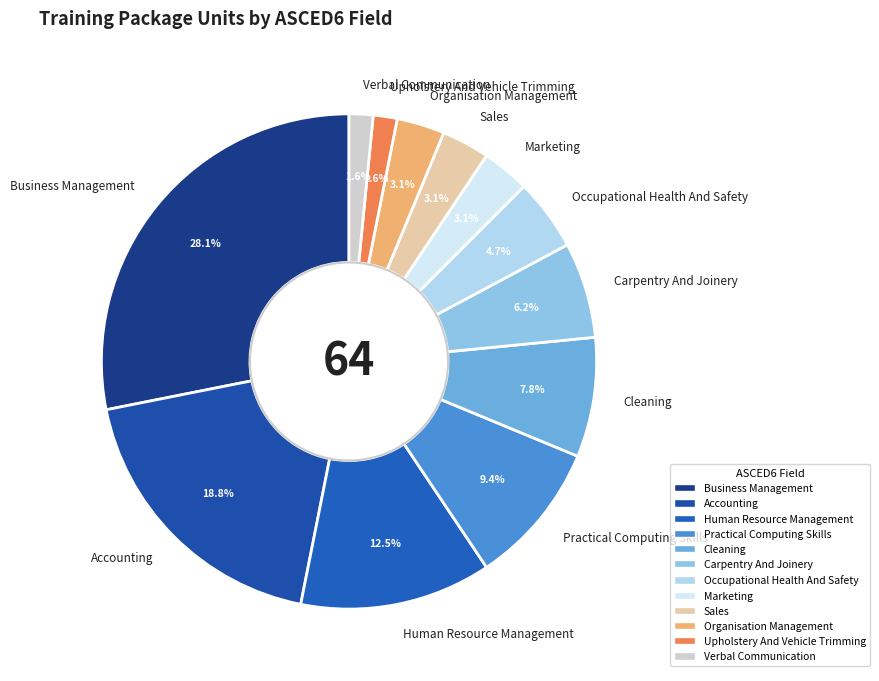

What percentage is the Cleaning slice, to the nearest percent?

8%